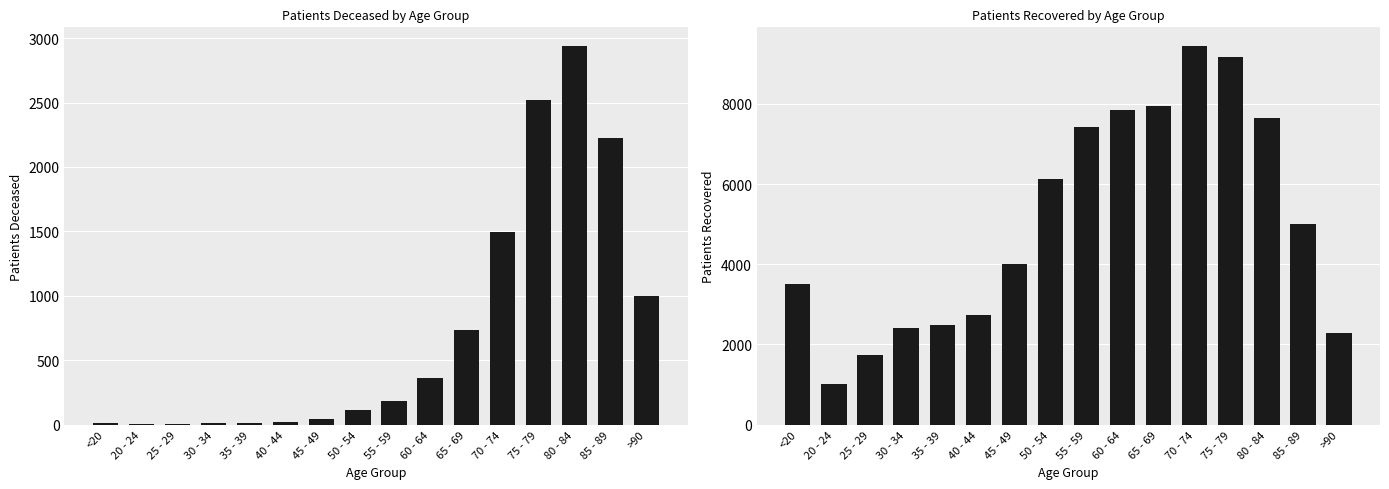

List the series in order of their overall mean, highest first.

patients_recovered, patients_deceased